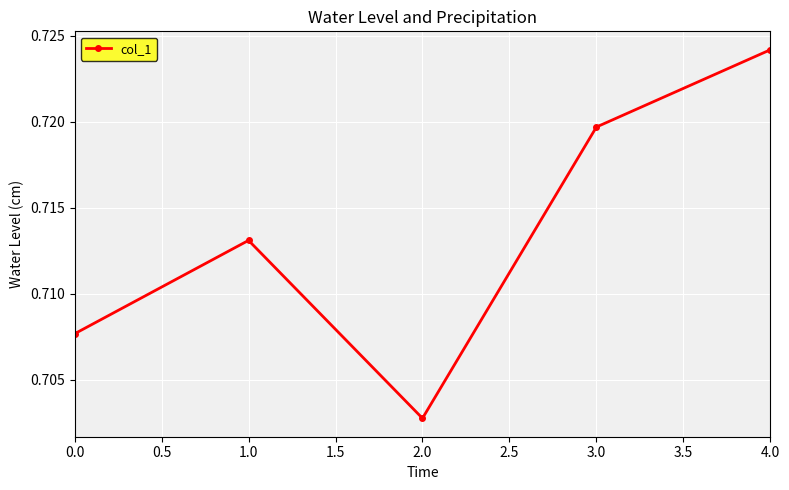

At which label is the value closest to 0?

2.0